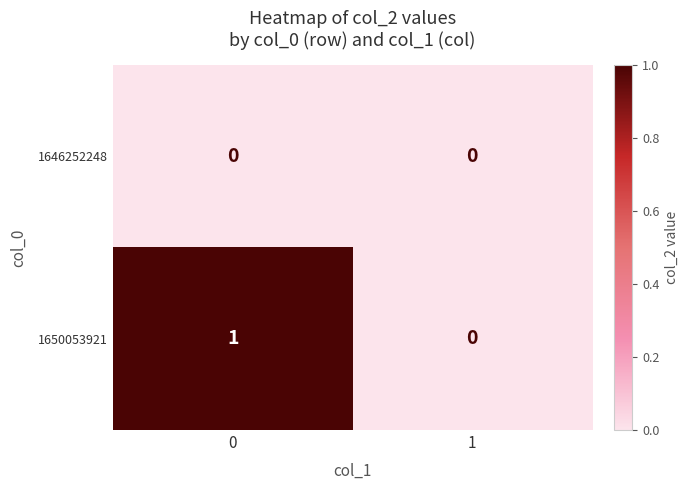

True or false: 1650053921 has a value of 0 at 0.

False